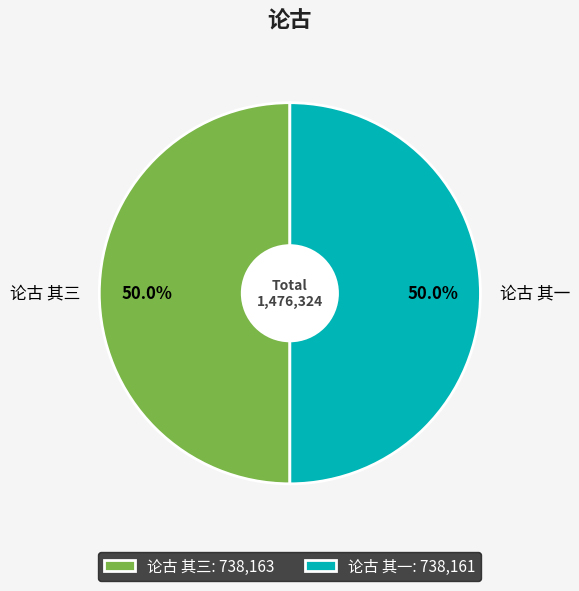

What is the ratio of the value at 论古 其三 to the value at 论古 其一?

1.0